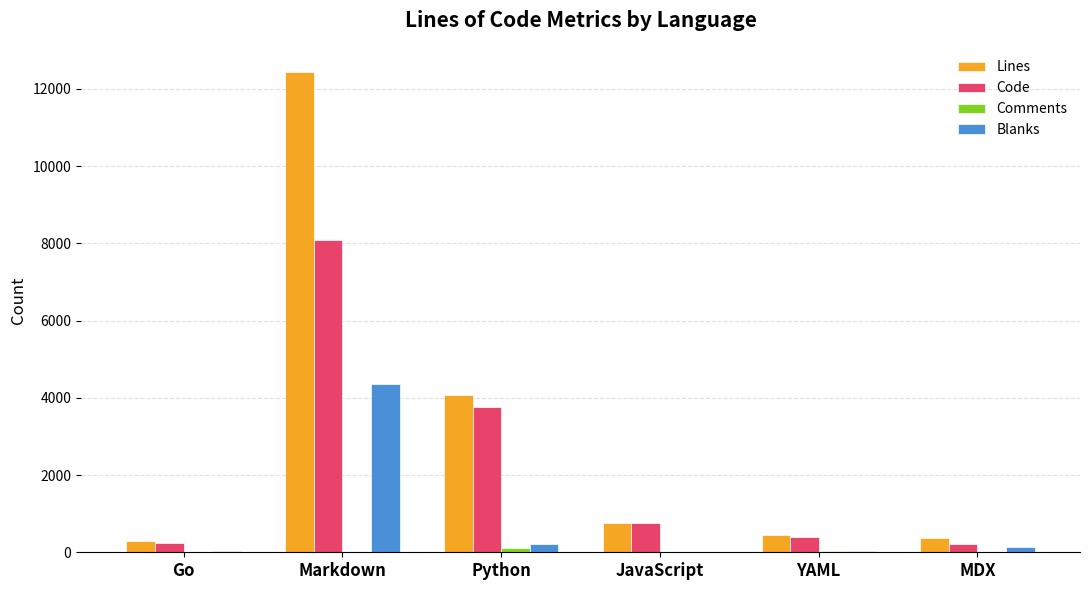

At which label does Lines first exceed 748?

Markdown